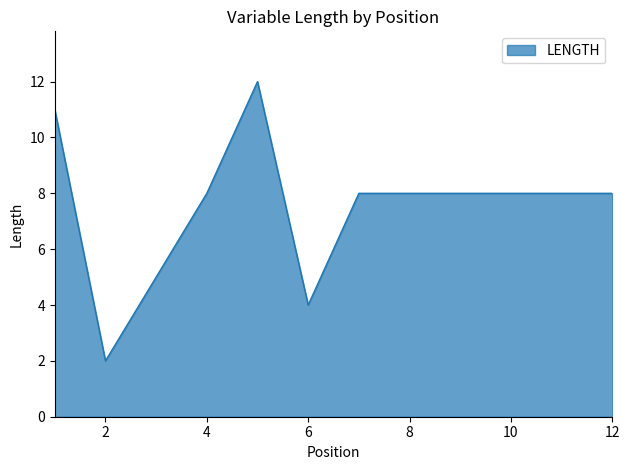

What is the greatest value displayed?

12